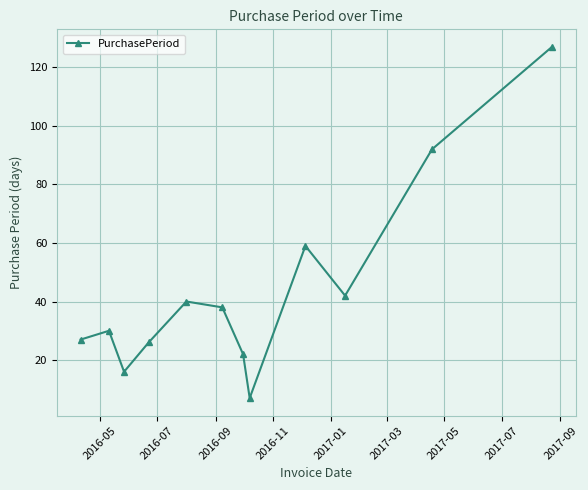

What is the smallest value displayed?

7